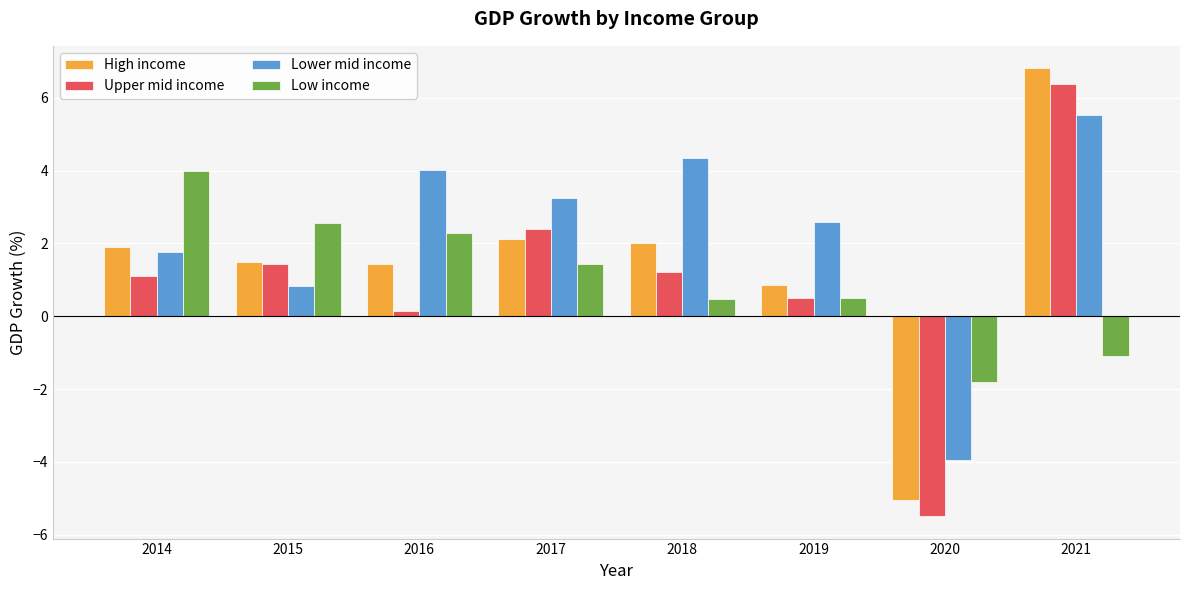

Reading left to right, what are all the values shown in this chart?

High income: 2014=1.9	2015=1.5	2016=1.4	2017=2.1	2018=2.0	2019=0.9	2020=-5.0	2021=6.8
Upper mid income: 2014=1.1	2015=1.4	2016=0.1	2017=2.4	2018=1.2	2019=0.5	2020=-5.5	2021=6.4
Lower mid income: 2014=1.8	2015=0.8	2016=4.0	2017=3.3	2018=4.3	2019=2.6	2020=-3.9	2021=5.5
Low income: 2014=4.0	2015=2.6	2016=2.3	2017=1.4	2018=0.5	2019=0.5	2020=-1.8	2021=-1.1